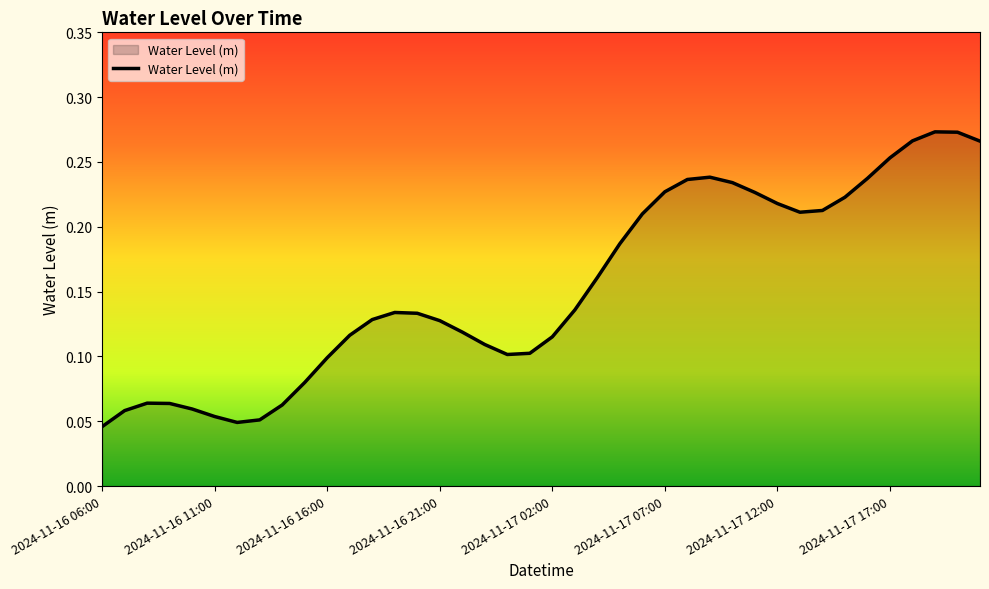

How many values are between 0 and 1?

40